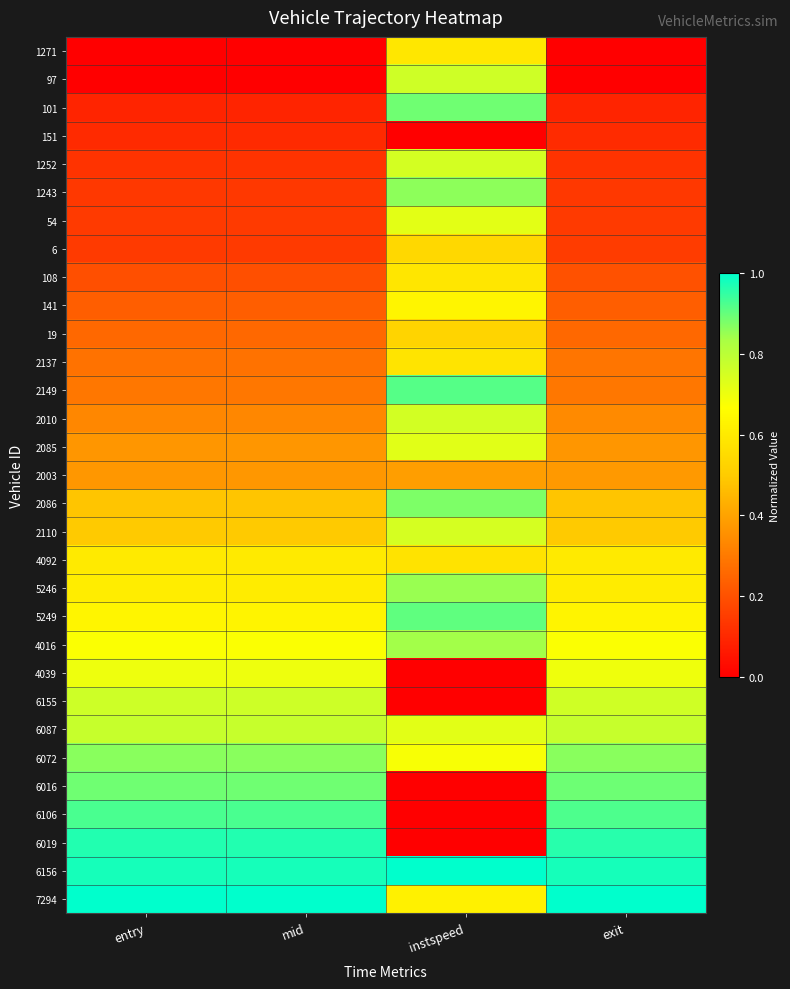

At how many categories does at least one series exceed 0?

4